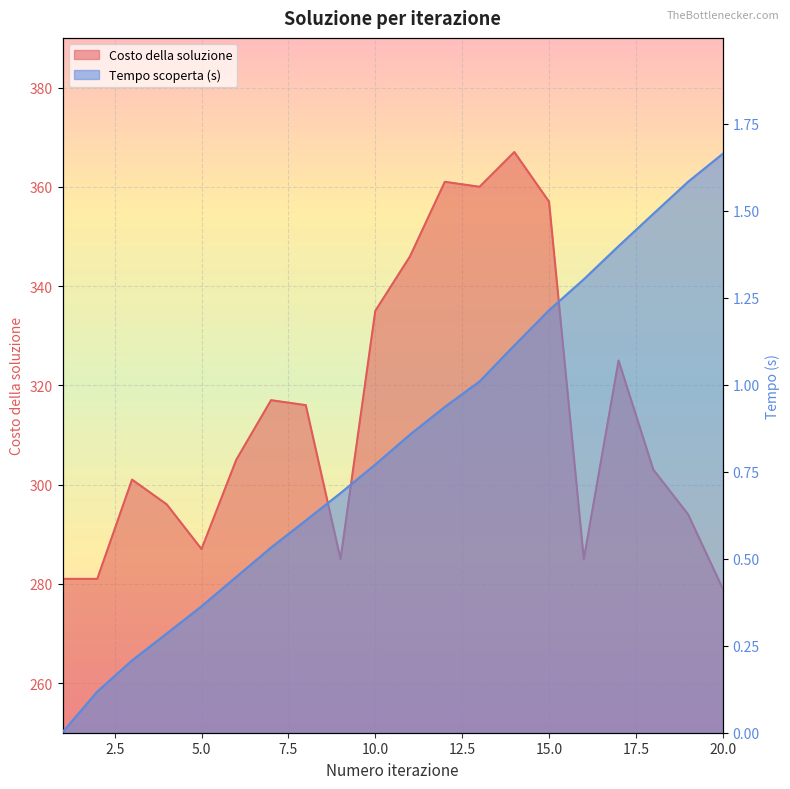

What is the difference between the maximum and minimum values in the Costo della soluzione series?

88.0